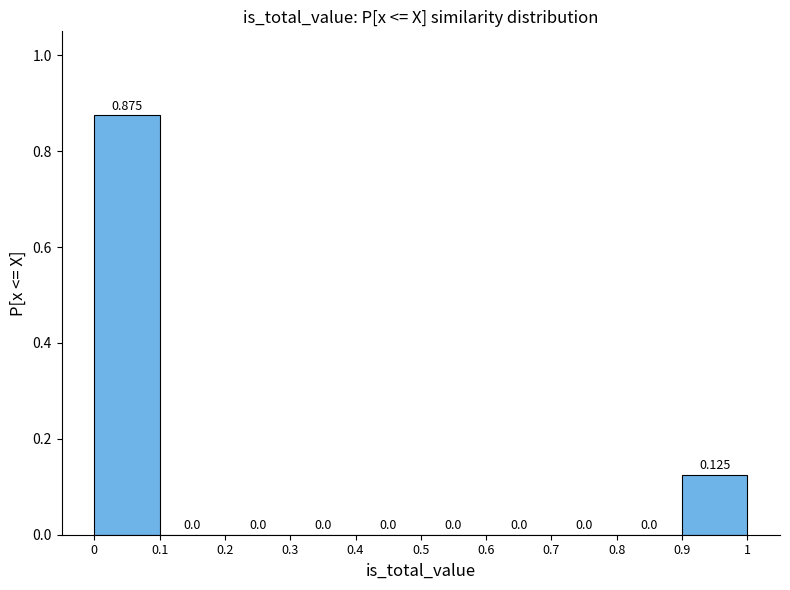

Reading left to right, transcribe this chart: for each bar, give the range it covers on the x-axis and its height.

0 to 0.1: 0.875
0.1 to 0.2: 0.000
0.2 to 0.3: 0.000
0.3 to 0.4: 0.000
0.4 to 0.5: 0.000
0.5 to 0.6: 0.000
0.6 to 0.7: 0.000
0.7 to 0.8: 0.000
0.8 to 0.9: 0.000
0.9 to 1: 0.125